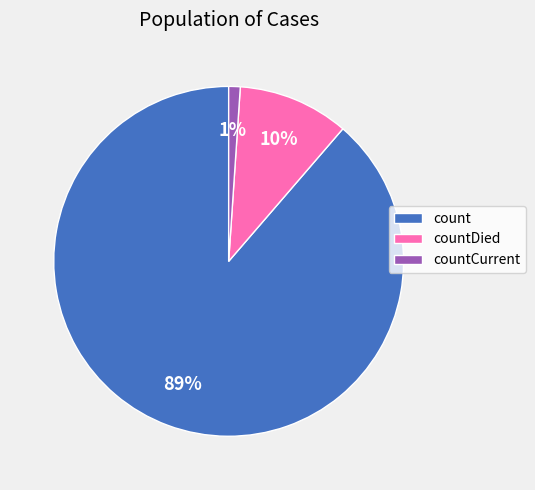

Which has a higher value, countDied or count?

count